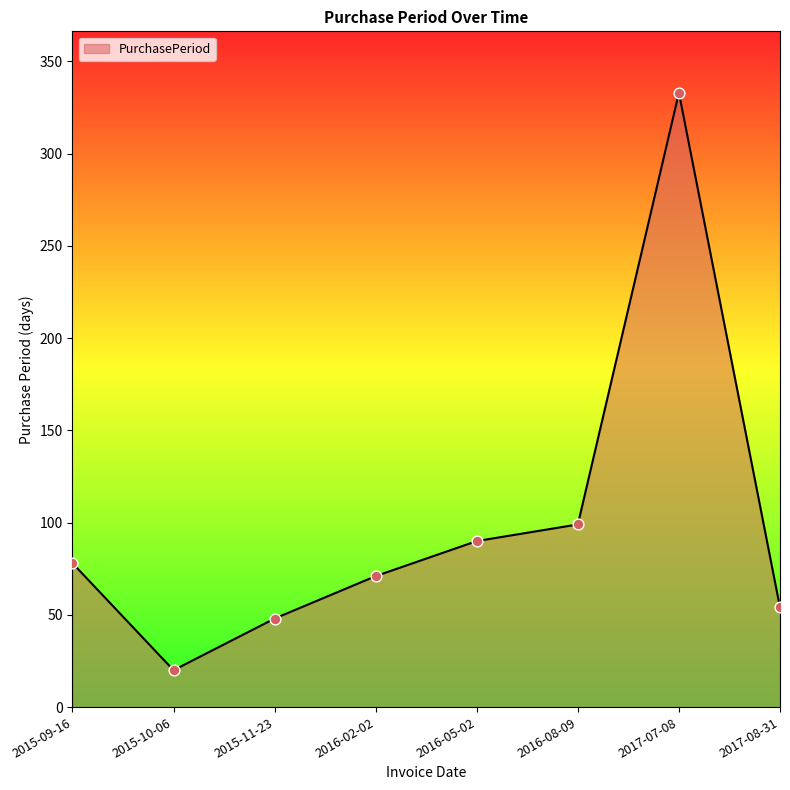

Which has a higher value, 2015-11-23 or 2016-08-09?

2016-08-09